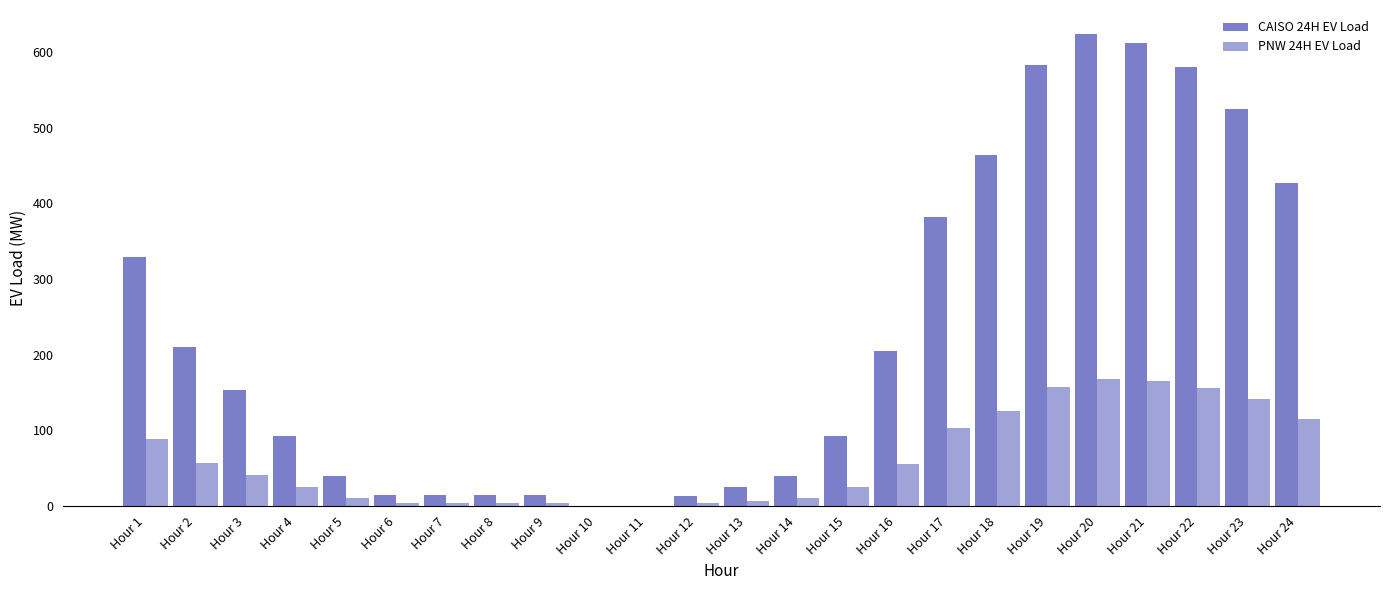

True or false: CAISO 24H EV Load has a value of 612.6 at Hour 21.

True